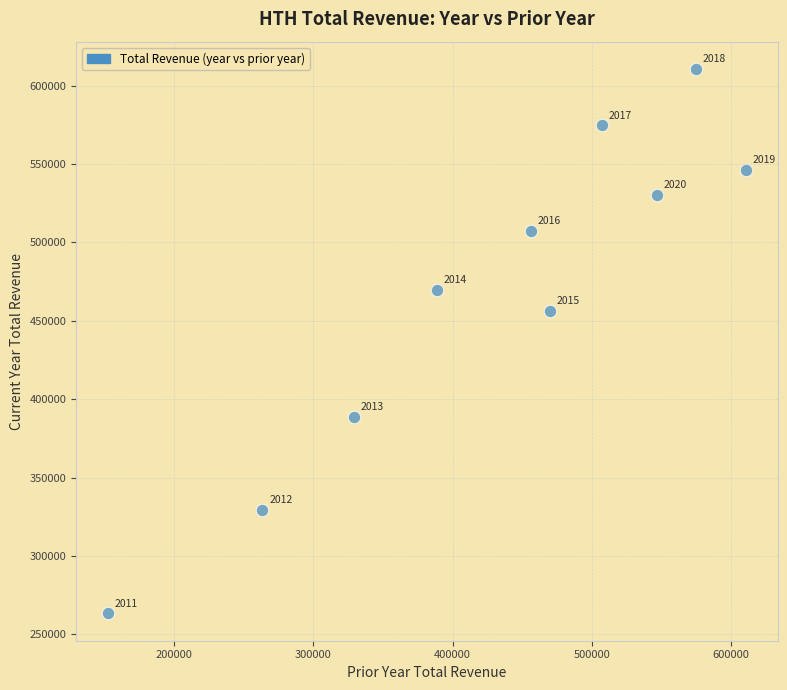

What is the average X value?

429870